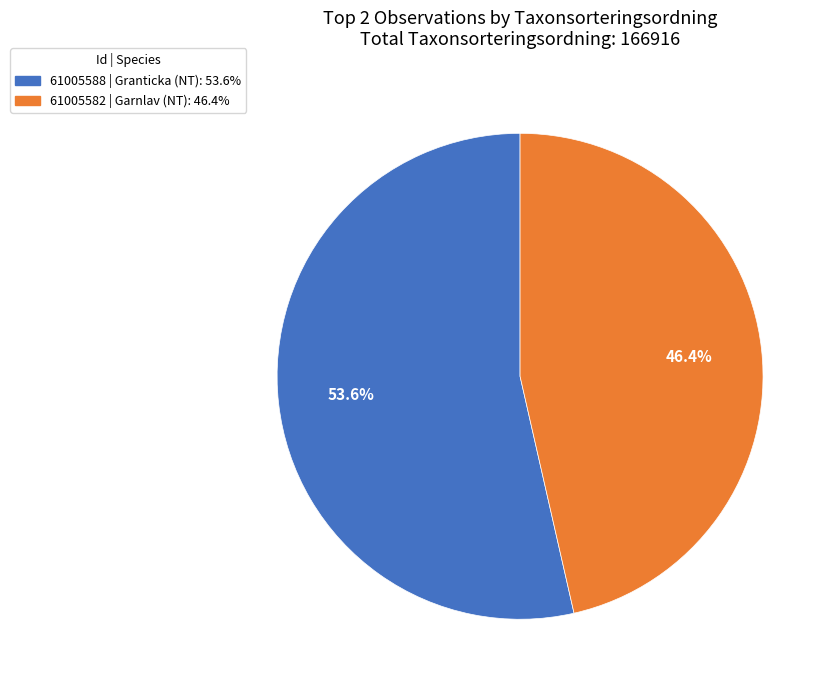

The 61005582 slice represents 55% of the pie. True or false?

False